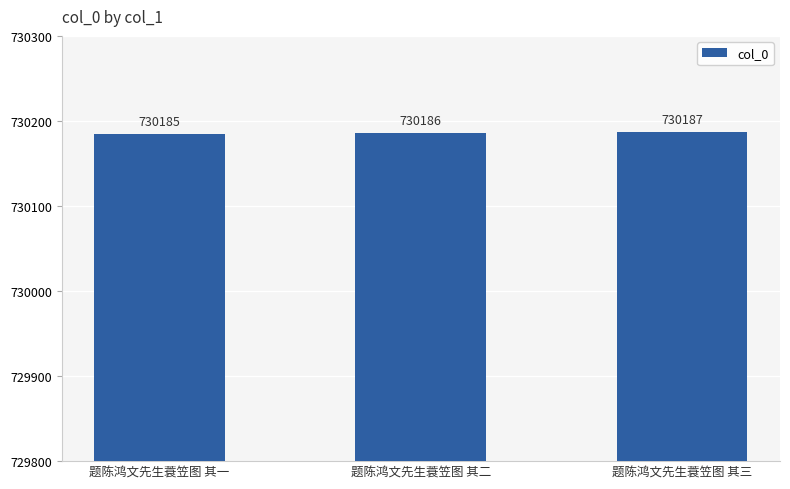

Are the bars horizontal?

No